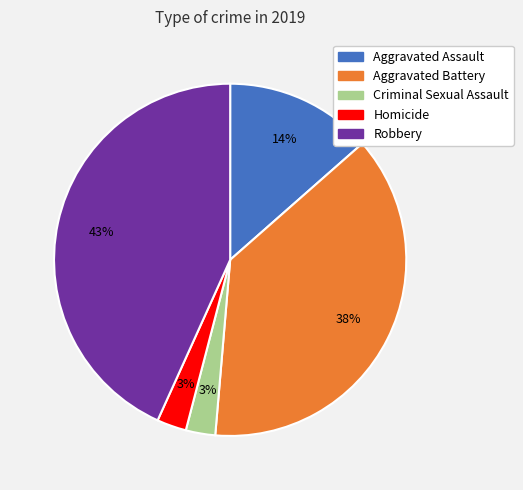

Is Criminal Sexual Assault the majority of the pie?

No